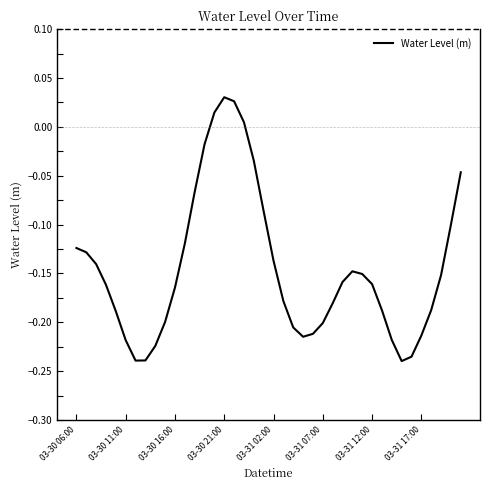

What is the smallest value displayed?

-0.2